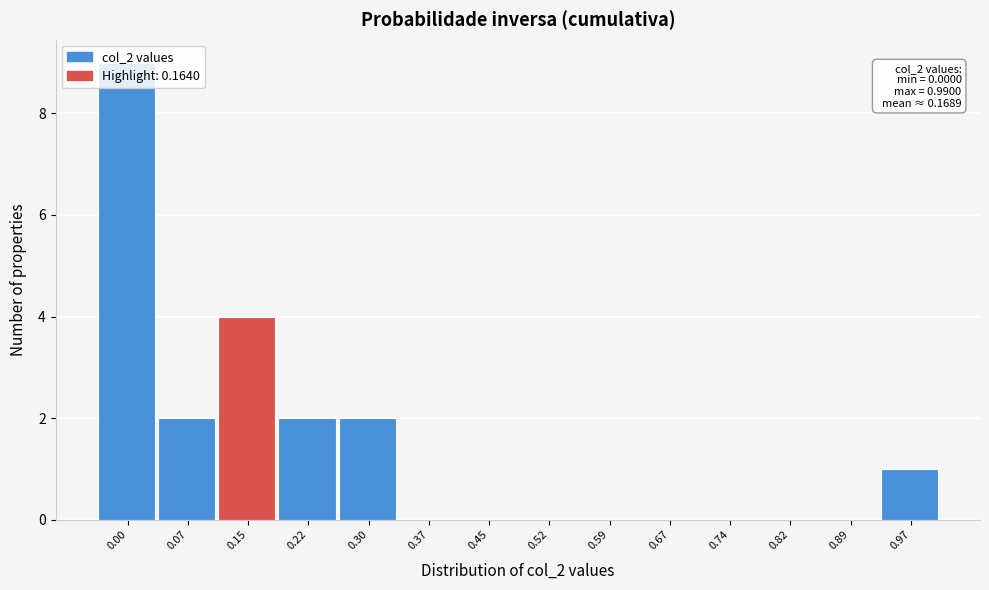

What is the maximum value shown in the chart?

9